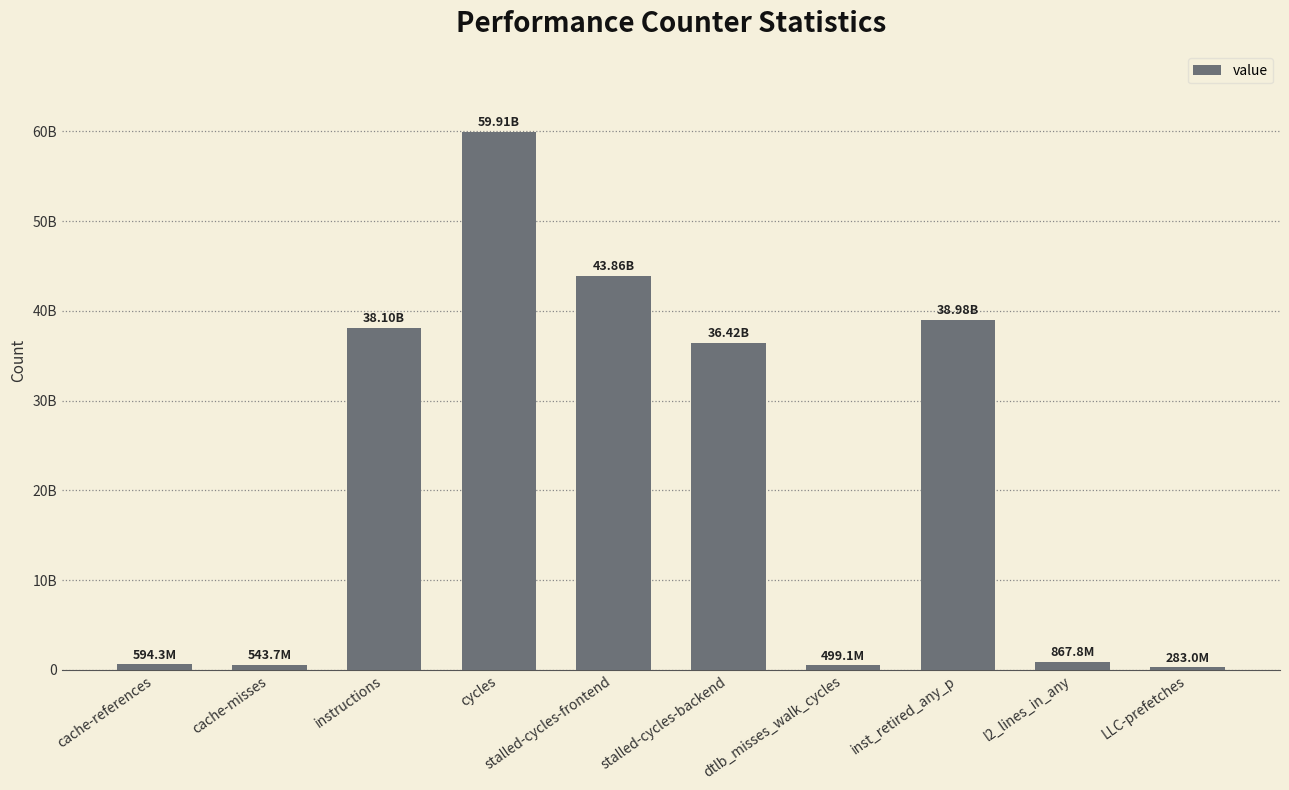

Does the chart contain any negative values?

No